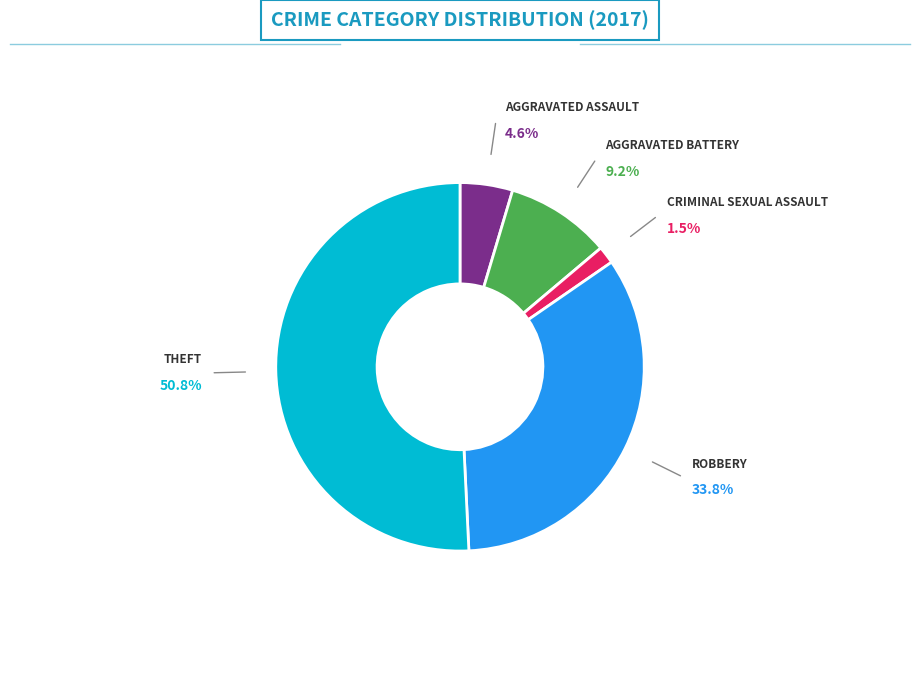

What is the ratio of the value at Aggravated Battery to the value at Criminal Sexual Assault?

6.0